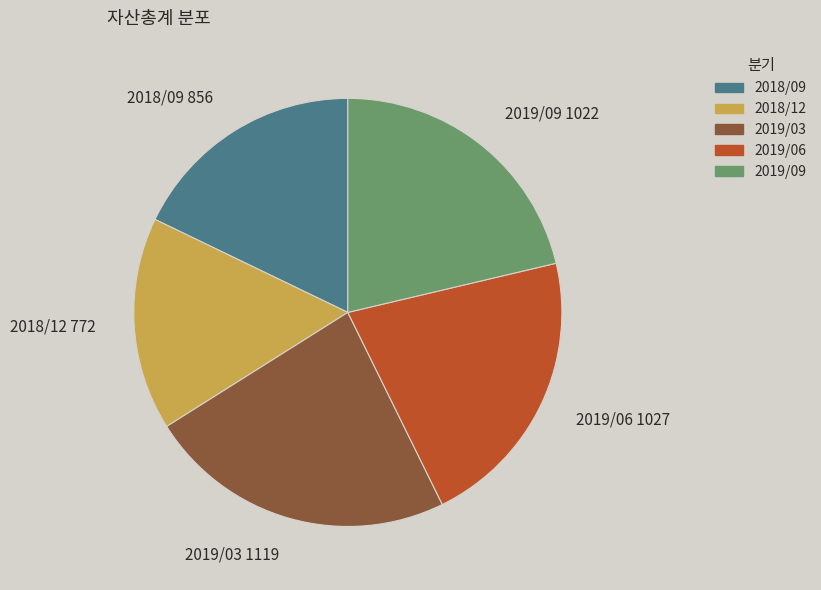

Which slice is the largest?

2019/03